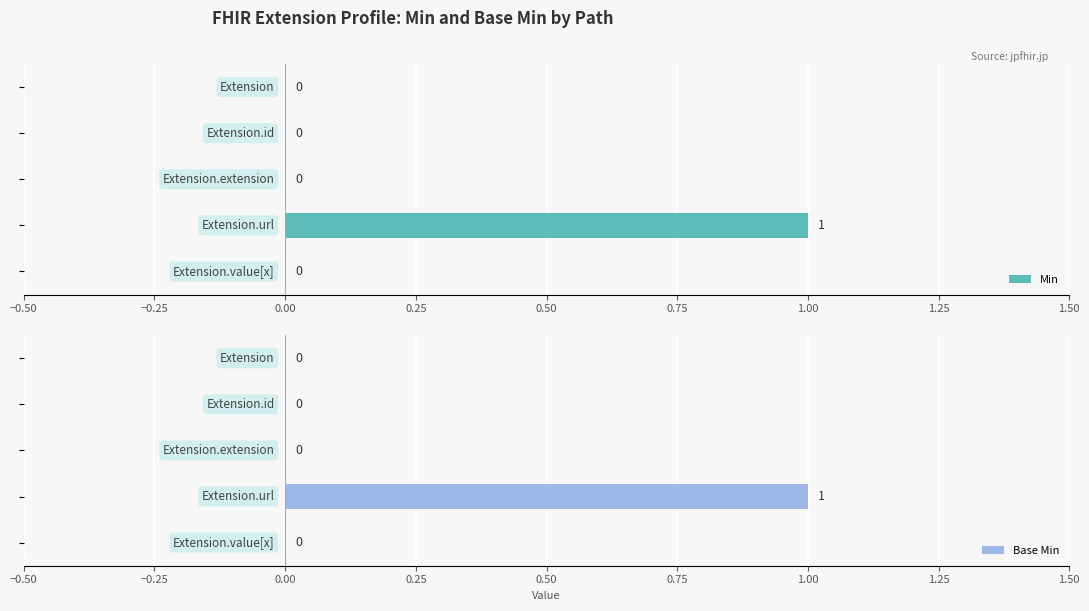

Is it true that Min equals 1 at 0.50?

False